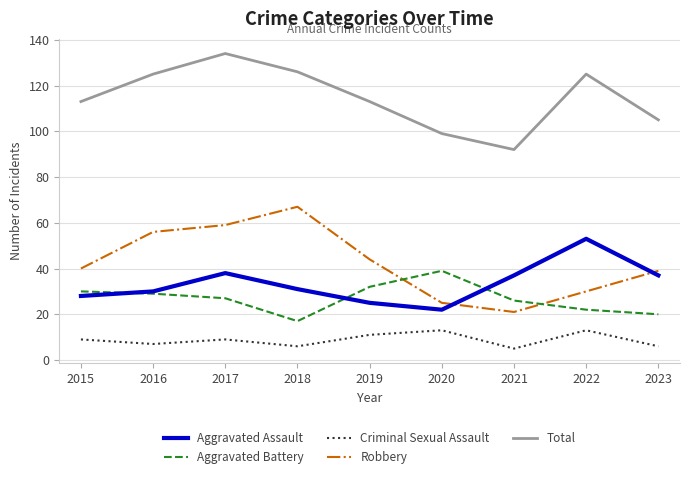

What is the difference between the second highest and minimum values in the Robbery series?

38